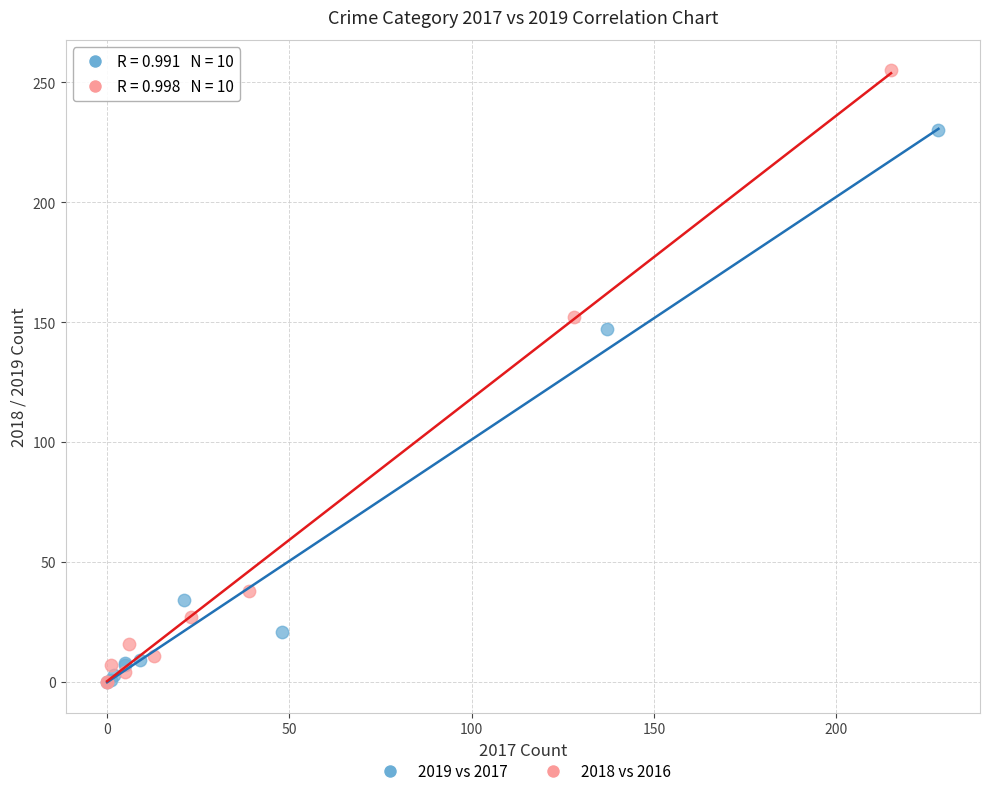

What are all the series names shown in the legend?

2019 vs 2017, 2018 vs 2016